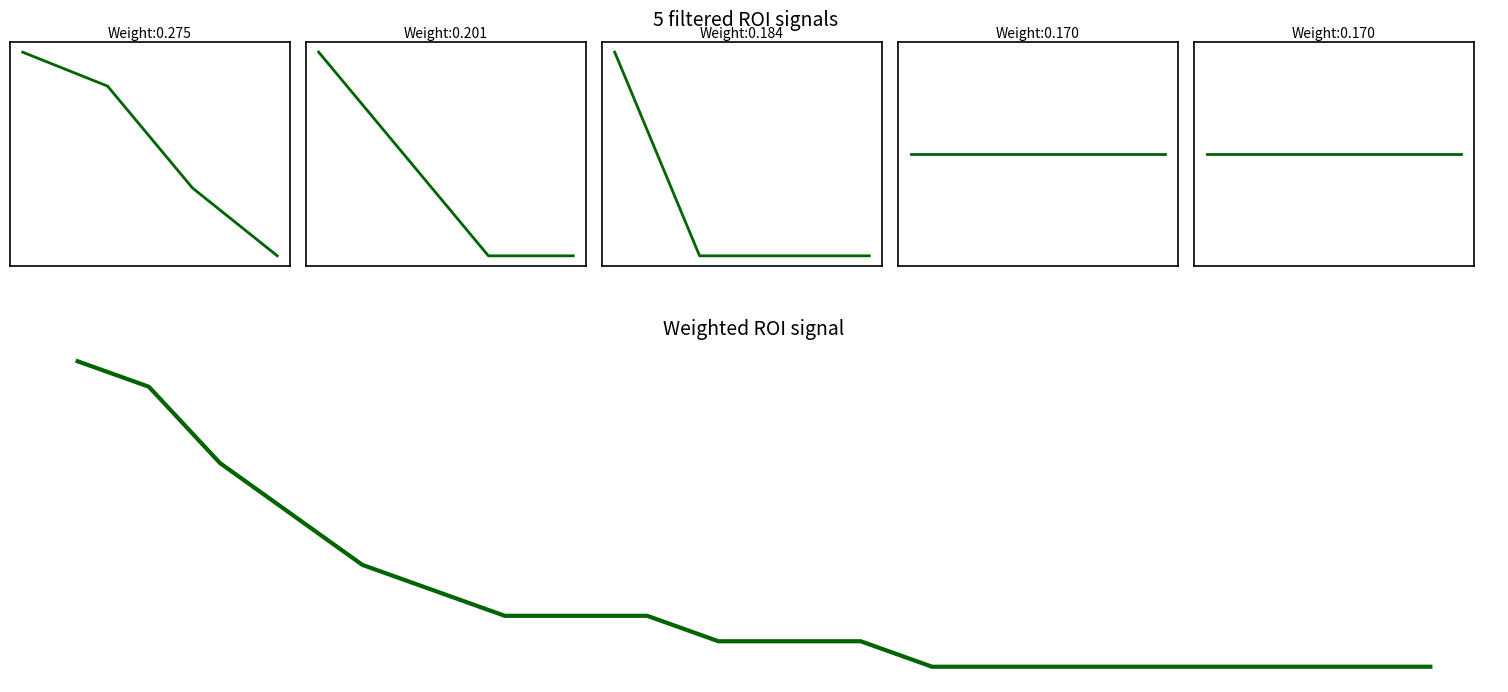

What is the difference between the maximum and minimum values?

12